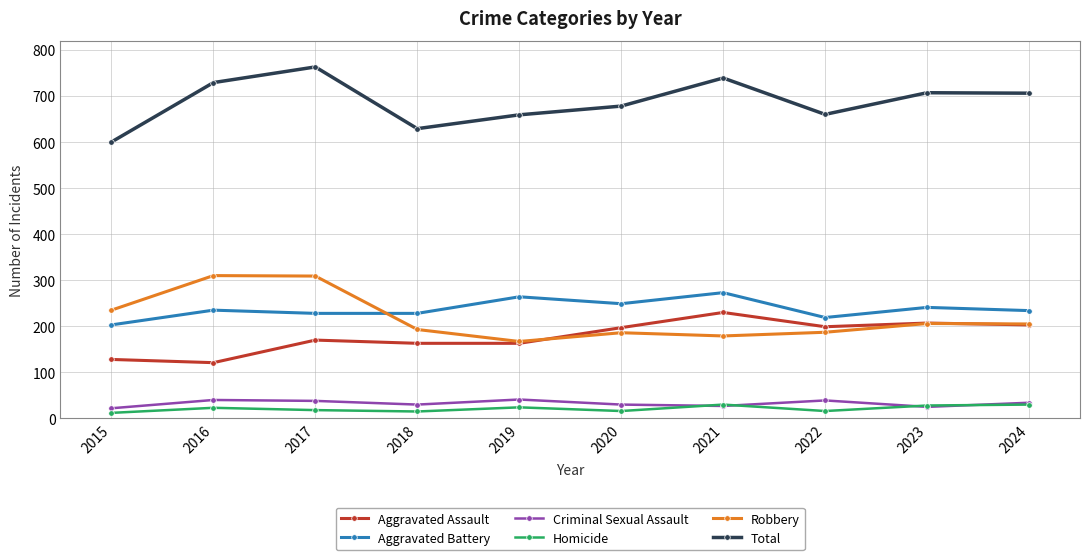

What value does the Aggravated Assault series have at 2017?

170